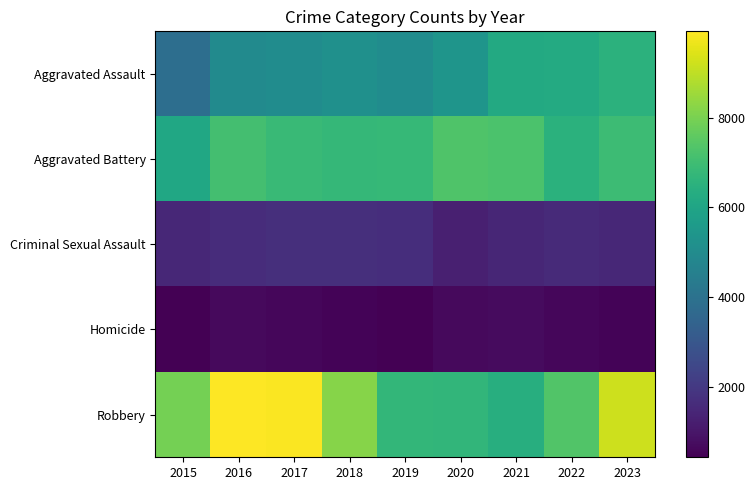

Reading left to right, what are all the values shown in this chart?

Aggravated Assault: 2015=3861	2016=4969	2017=5034	2018=5197	2019=5051	2020=5394	2021=6202	2022=6240	2023=6530
Aggravated Battery: 2015=6074	2016=7104	2017=6852	2018=6736	2019=6794	2020=7305	2021=7231	2022=6482	2023=6924
Criminal Sexual Assault: 2015=1480	2016=1626	2017=1718	2018=1727	2019=1655	2020=1276	2021=1450	2022=1570	2023=1503
Homicide: 2015=431	2016=668	2017=604	2018=508	2019=438	2020=678	2021=698	2022=612	2023=535
Robbery: 2015=7927	2016=9922	2017=9882	2018=8203	2019=6701	2020=6677	2021=6388	2022=7352	2023=9189